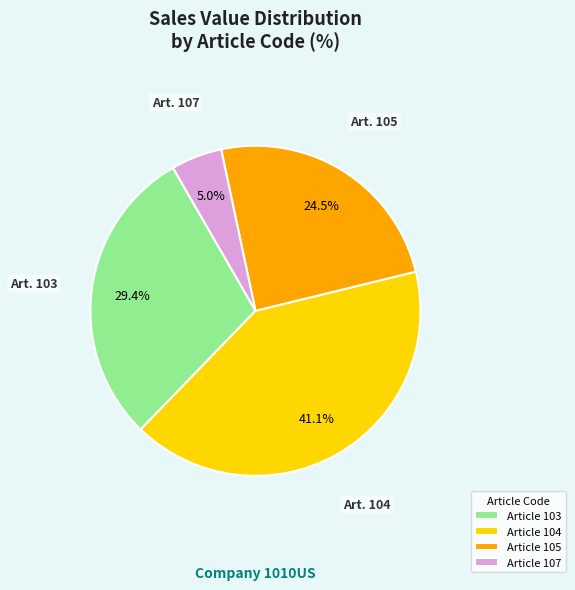

What percentage do Article 103 and Article 104 together represent?

70.5%